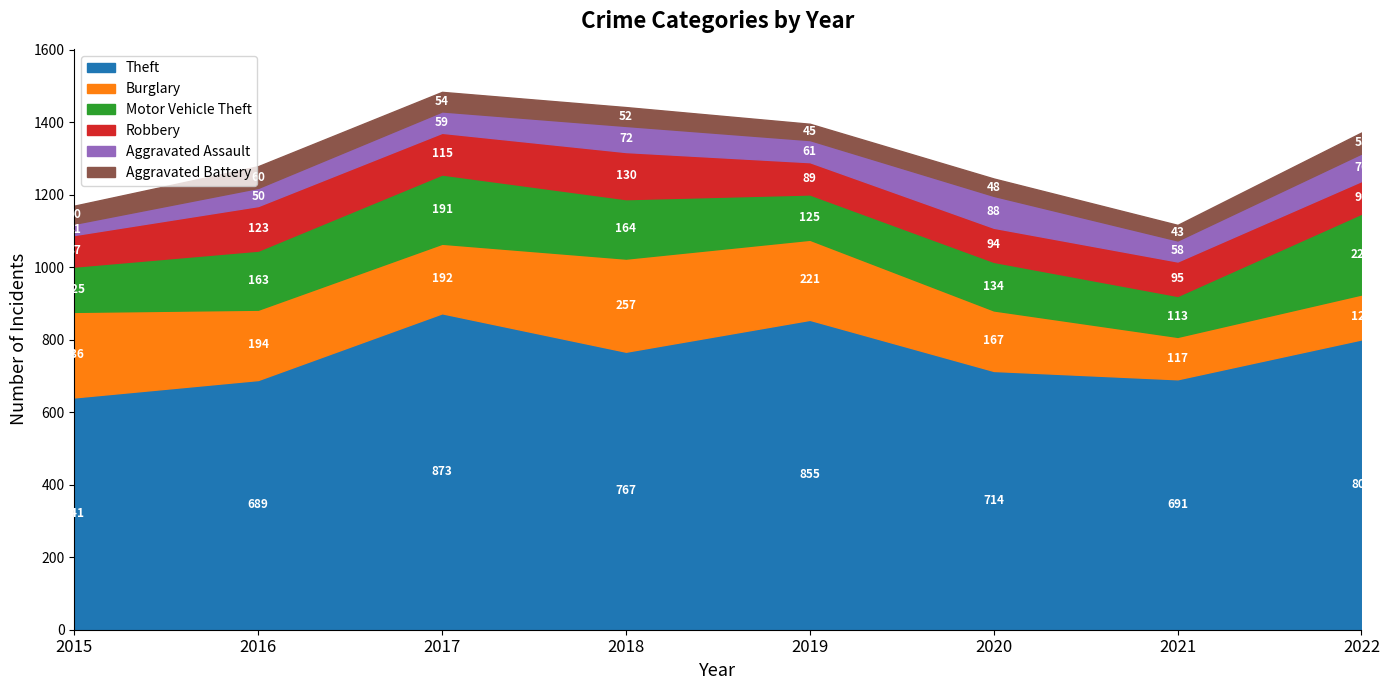

At which category is the sum across all series the highest?

2017